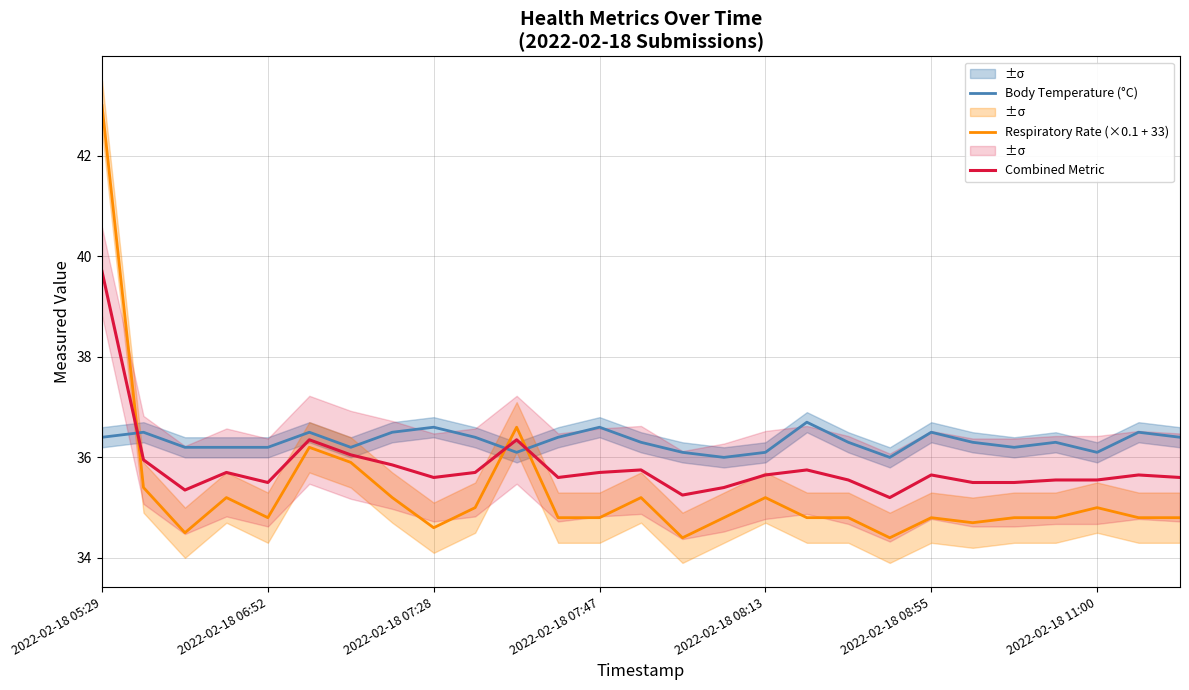

Is it true that Respiratory Rate (×0.1 + 33) equals 7.4 at 2022-02-18 06:52?

False